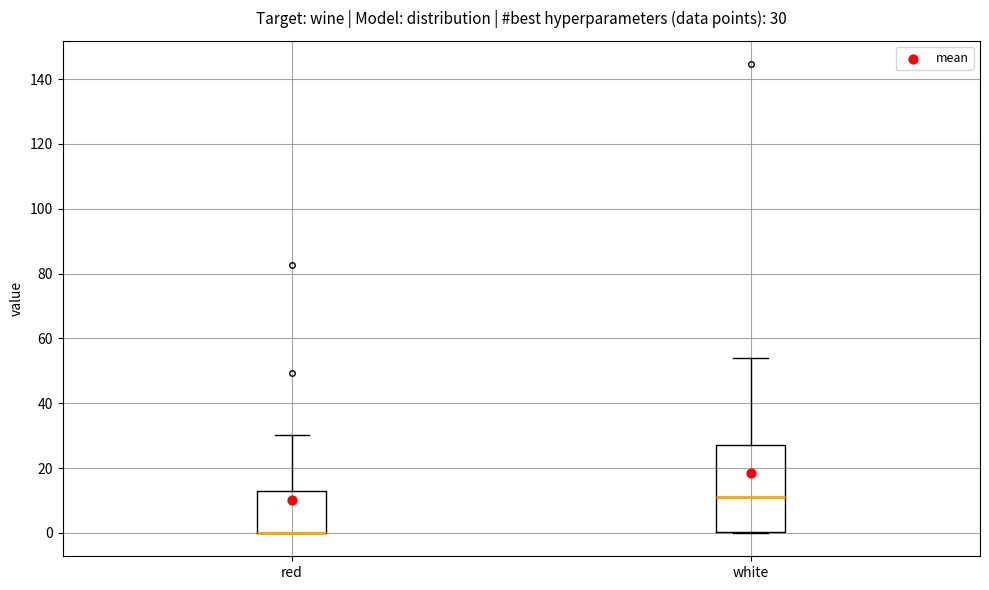

Which box is the tallest, from its lower edge to its upper edge?

white